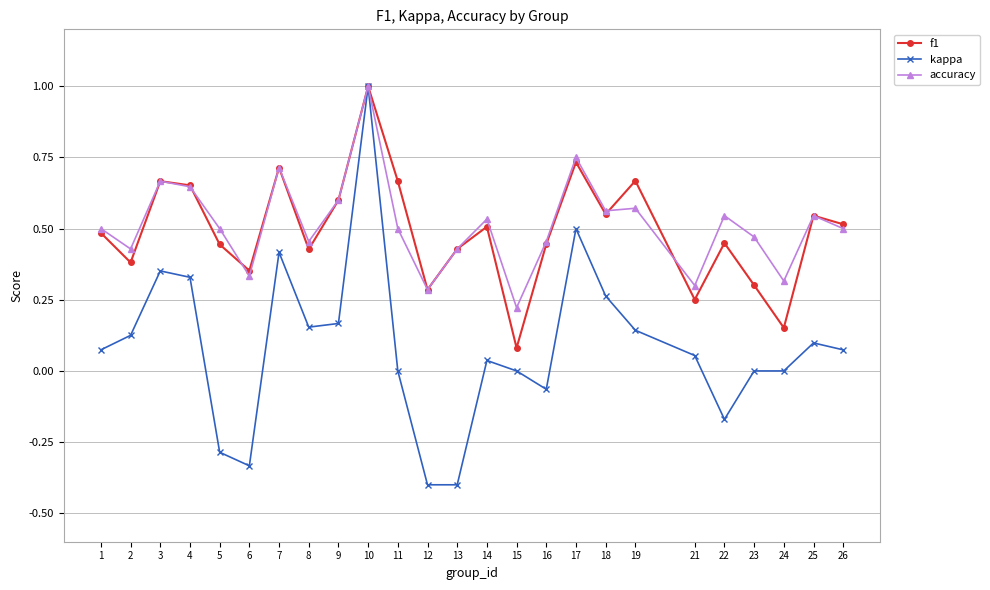

True or false: accuracy has more than 2 interior local peaks.

True